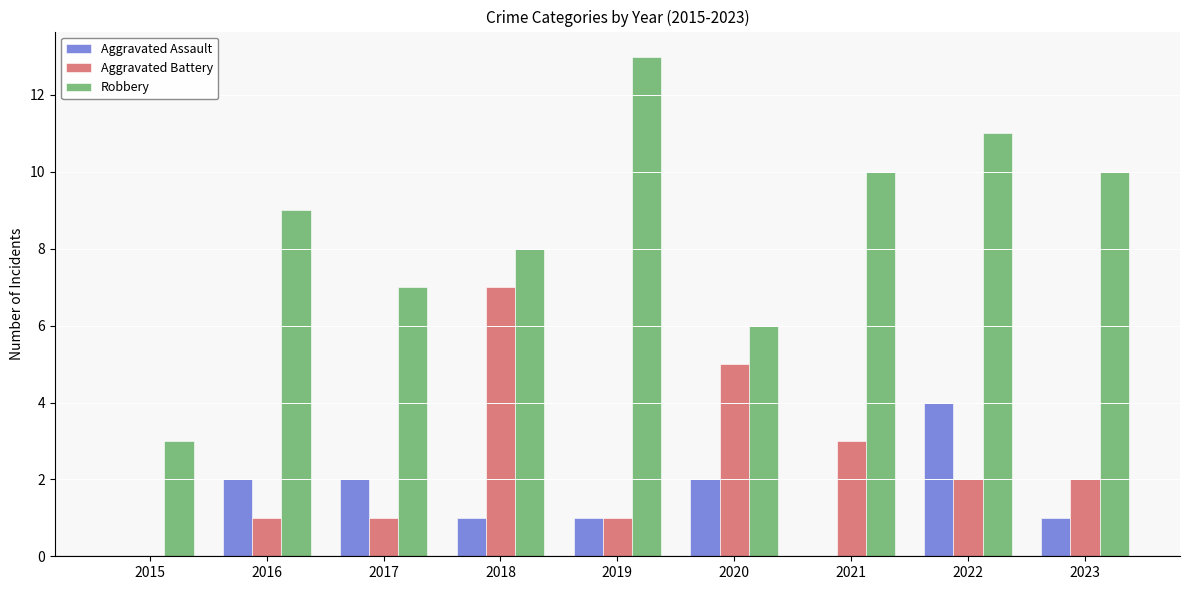

At which category is the sum across all series the highest?

2022